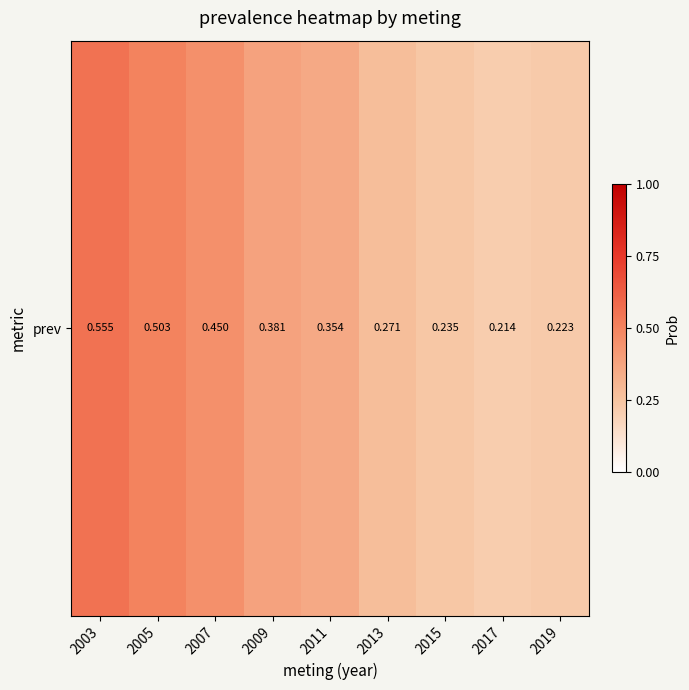

True or false: the data shows 0.2 at 2009.

False